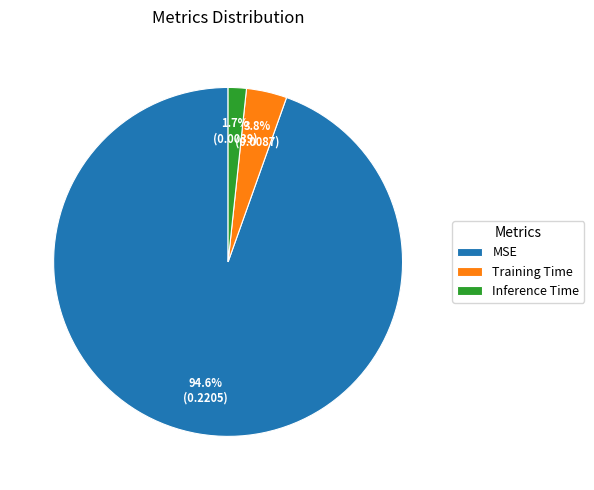

To the nearest percent, what percentage of the pie is Training Time?

4%